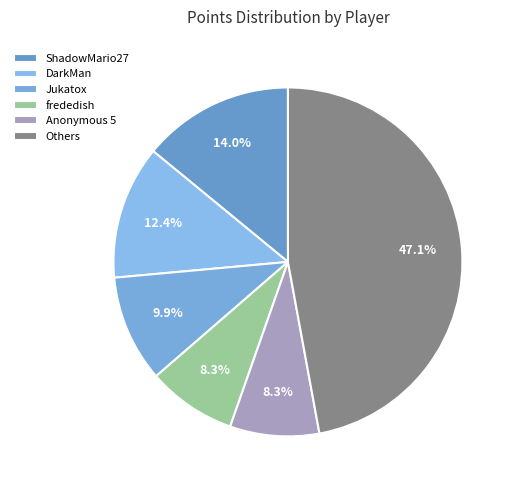

Count the number of slices in the pie.

6